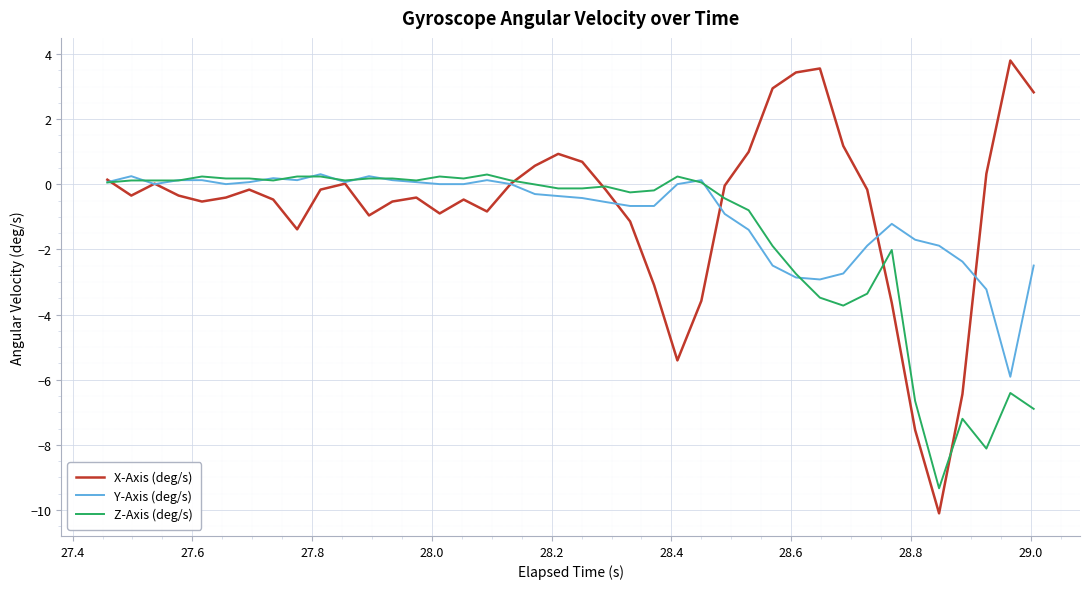

What is the minimum value shown in the chart?

-10.1